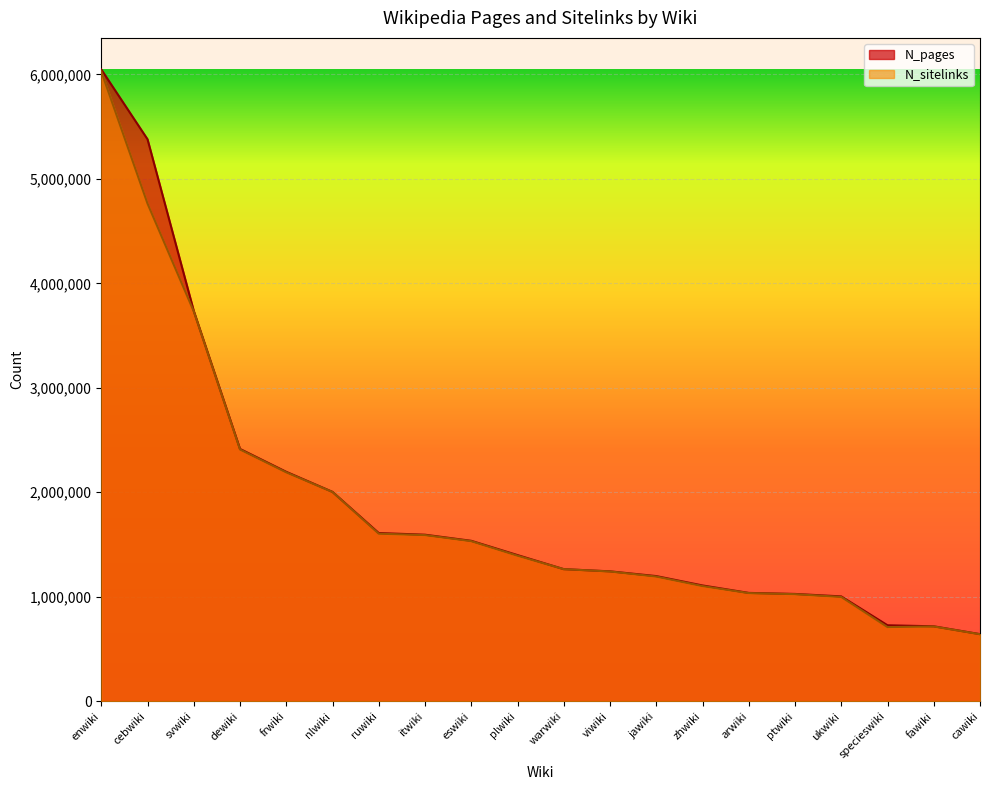

Is it true that N_pages equals 3884599 at frwiki?

False